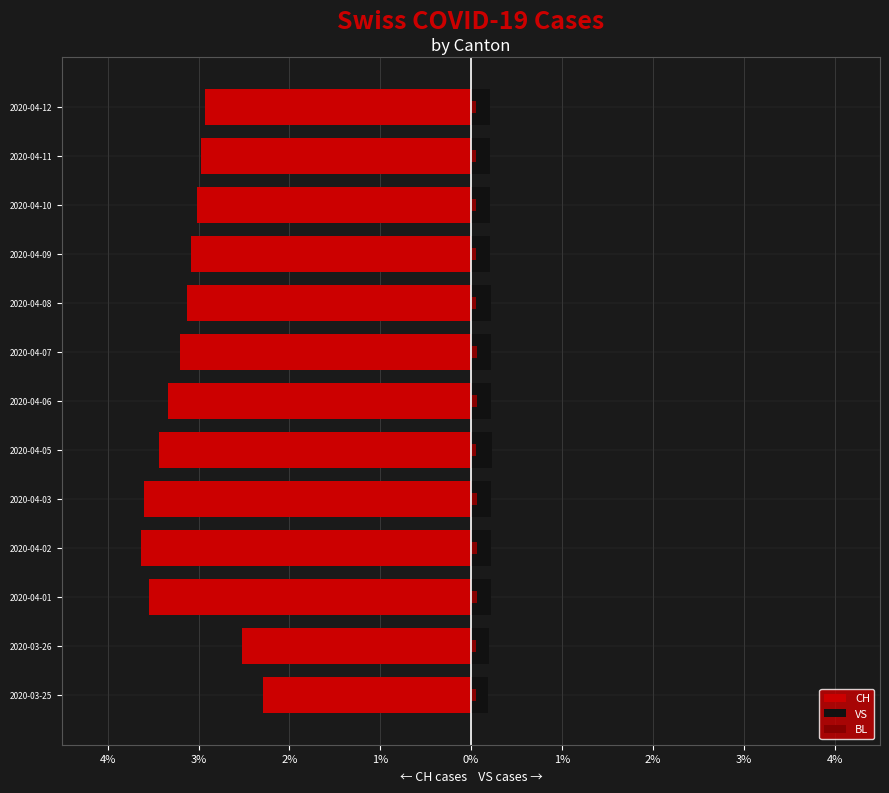

Count the number of data series in this chart.

3